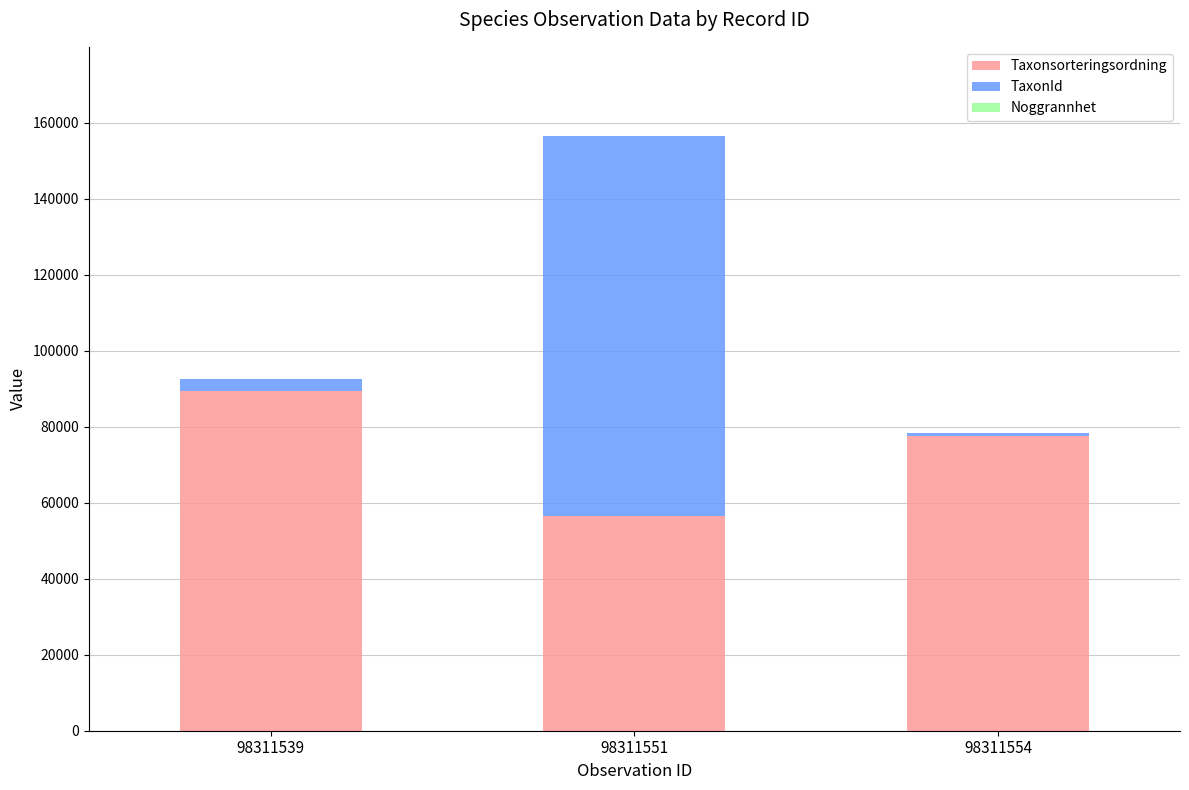

At which category is the sum across all series the highest?

98311551